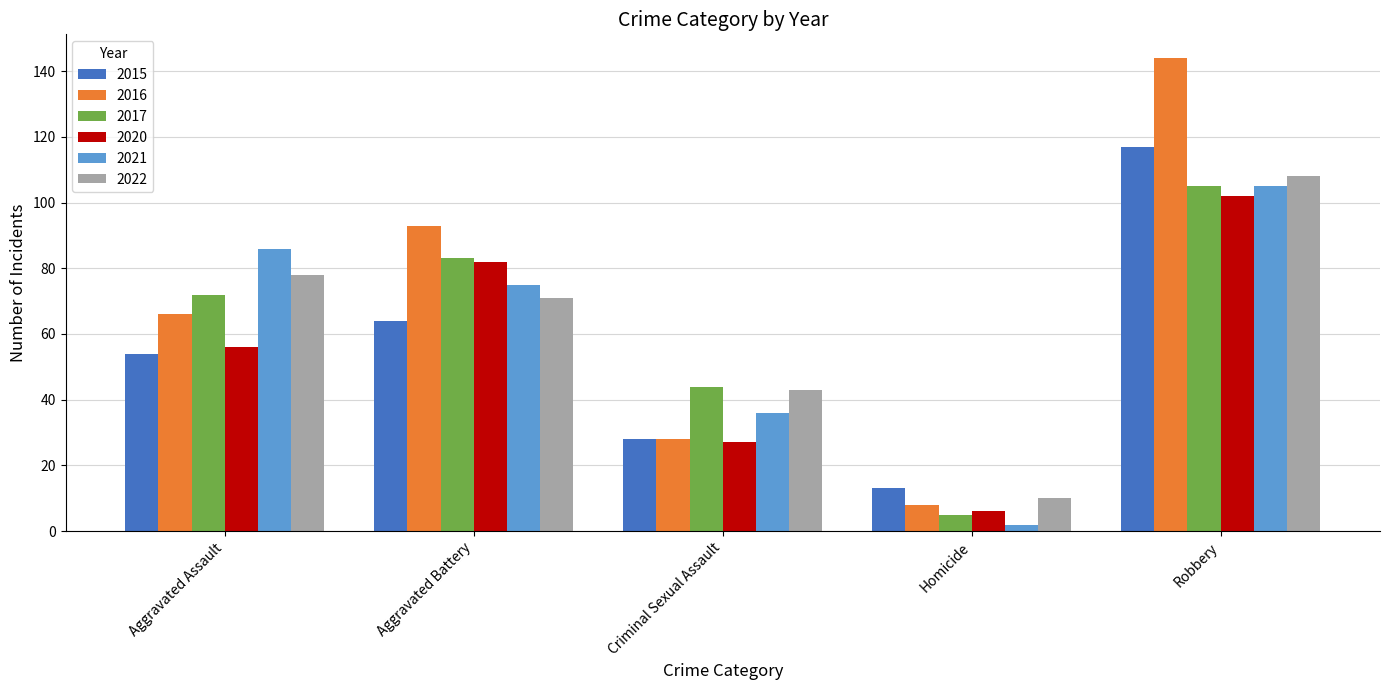

What is the maximum value shown in the chart?

144